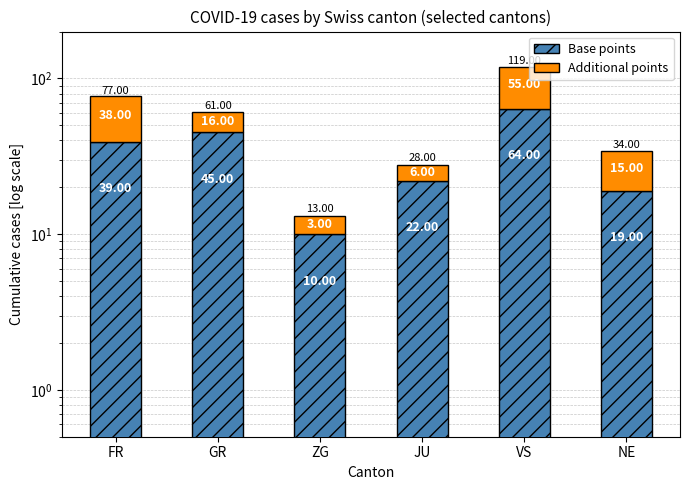

What is the sum of all Additional points values?

133